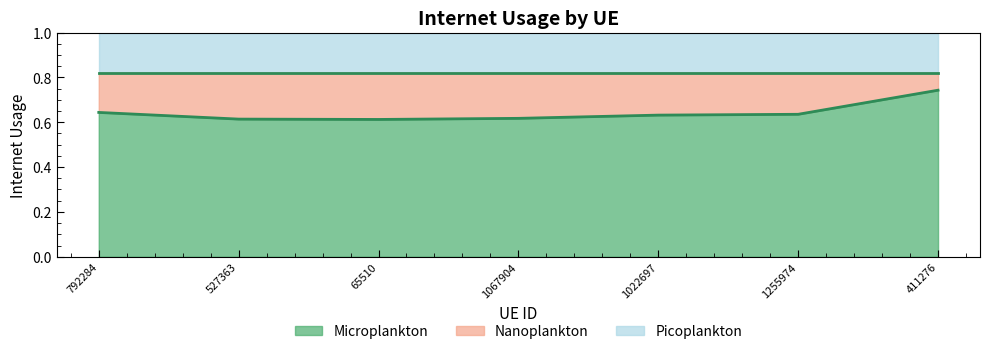

What is the value of the Internet usage point at the 4th from the left?

0.6